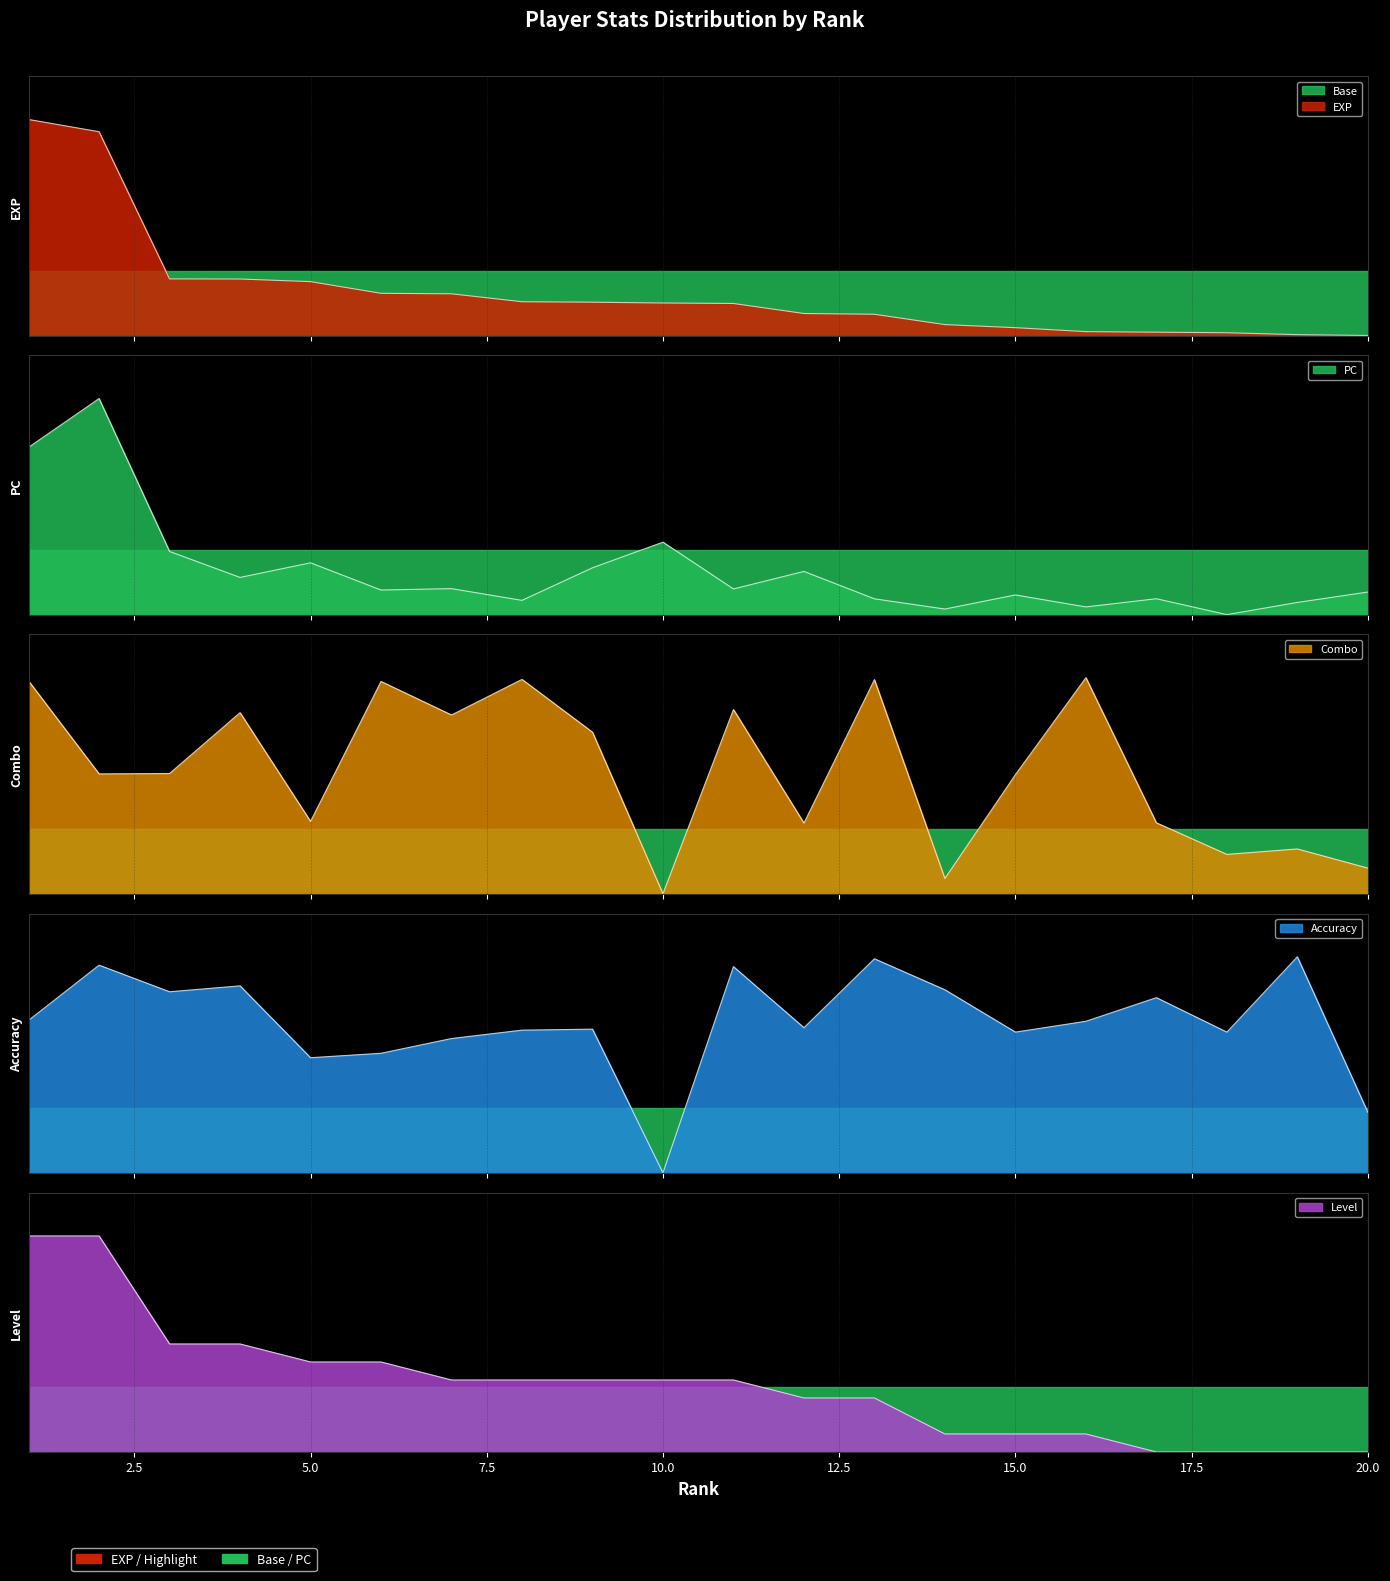

True or false: acc has a value of 0.7 at 9.

True